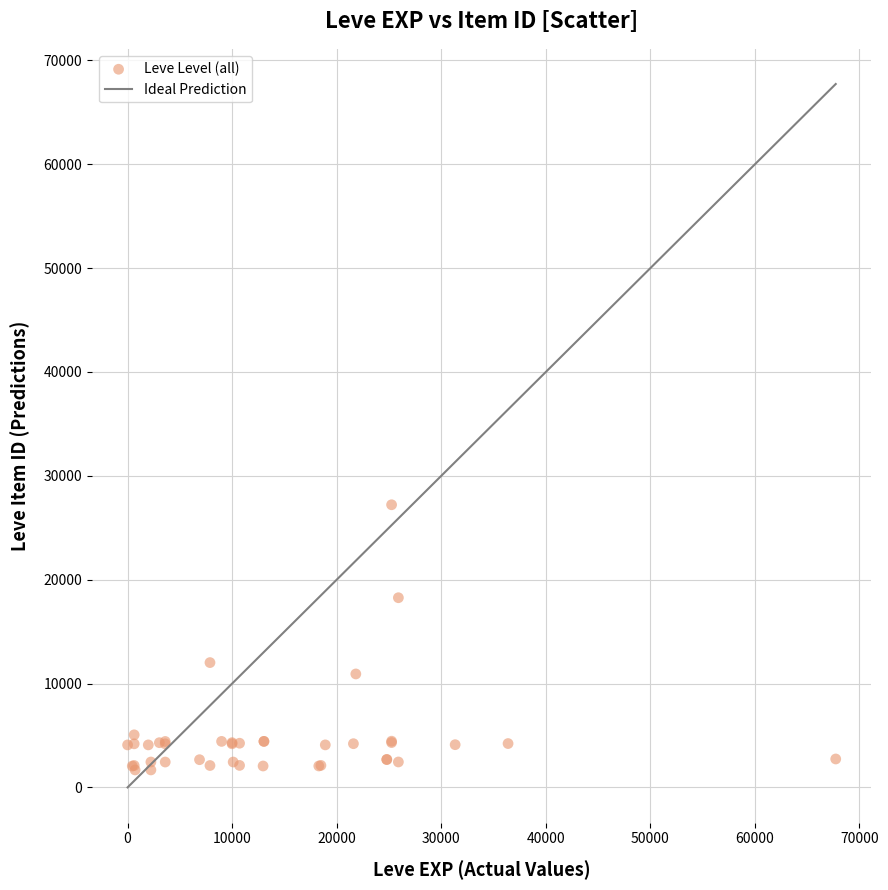

What Y value in the scatter plot is closest to 14448?

12018